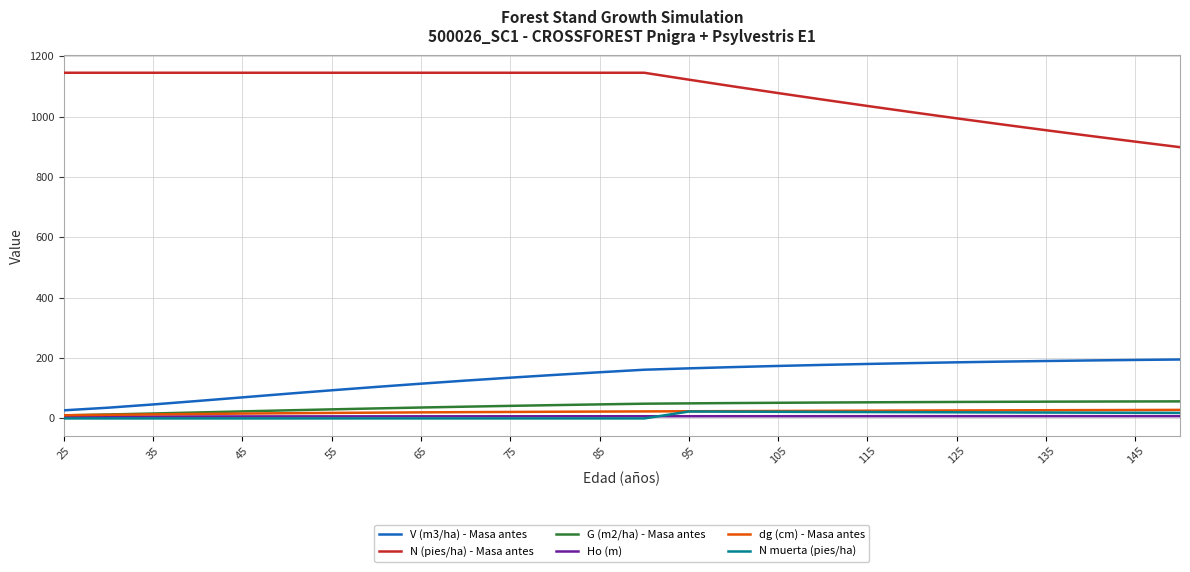

True or false: V (m3/ha) - Masa antes and N muerta (pies/ha) cross at least once.

False